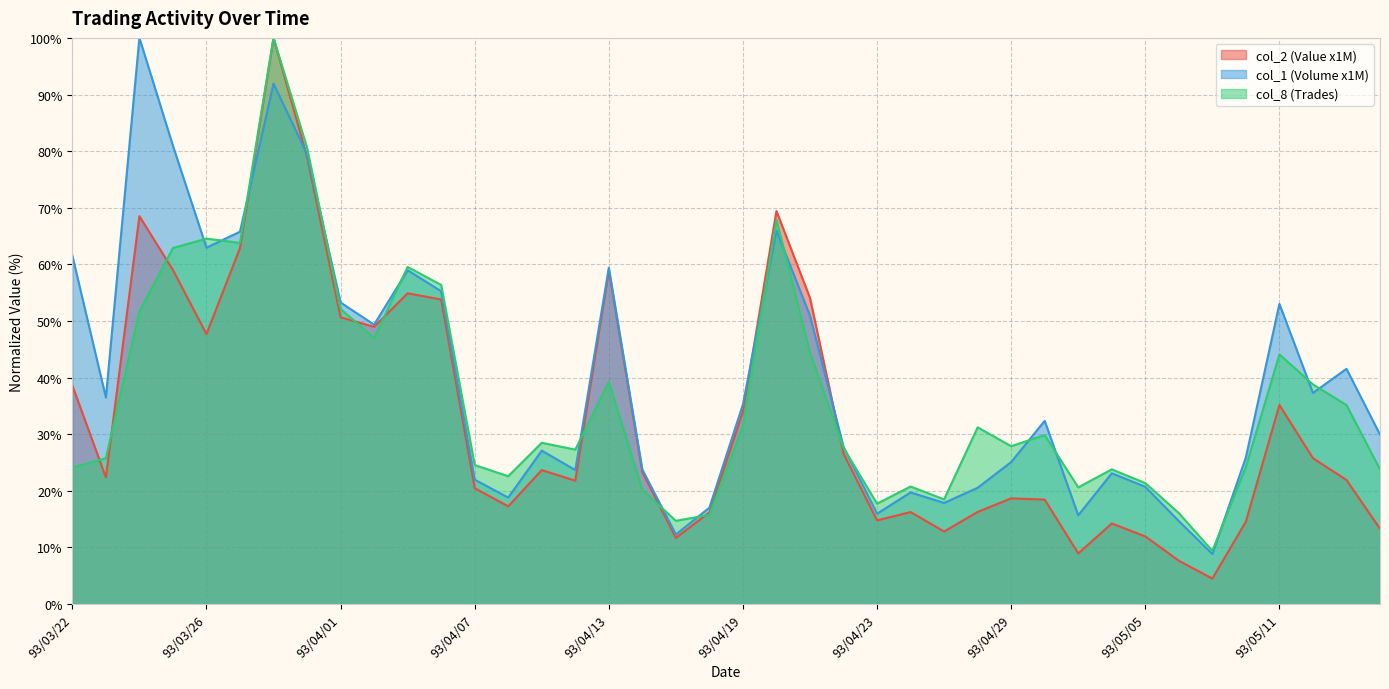

Between 93/04/02 and 93/05/06, which is larger?

93/04/02